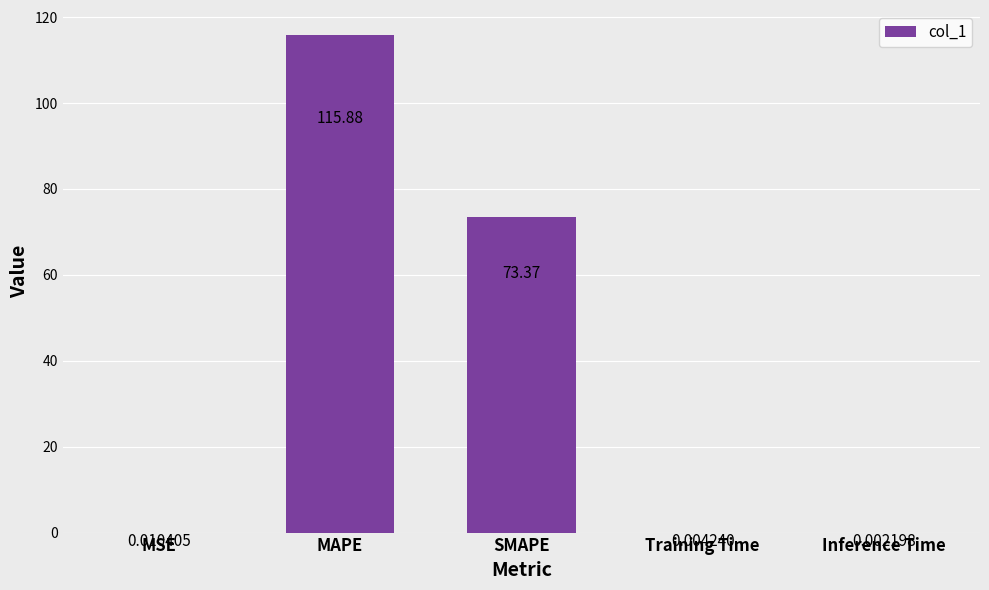

True or false: the data shows 36.4 at SMAPE.

False